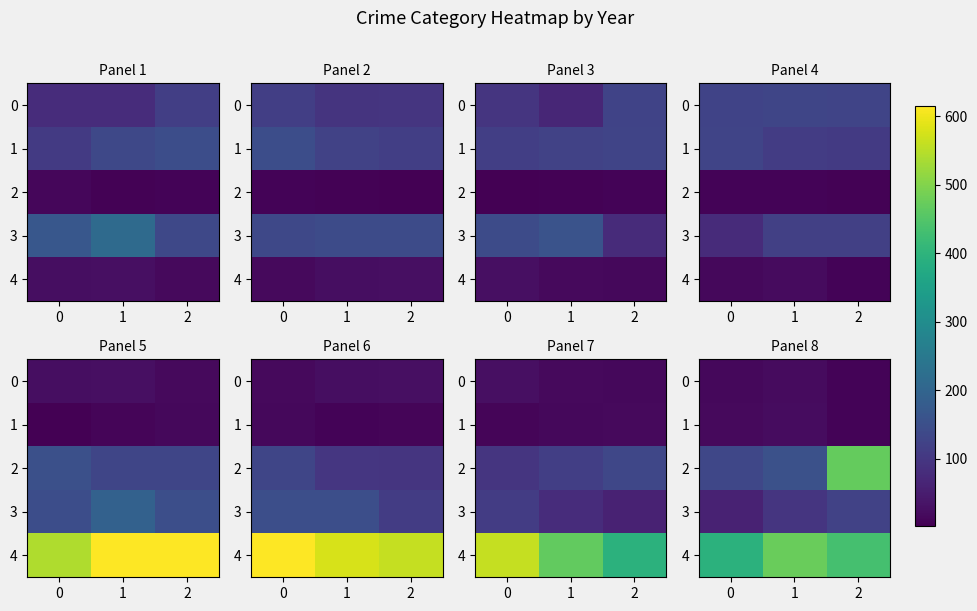

At which category is the sum across all series the highest?

2